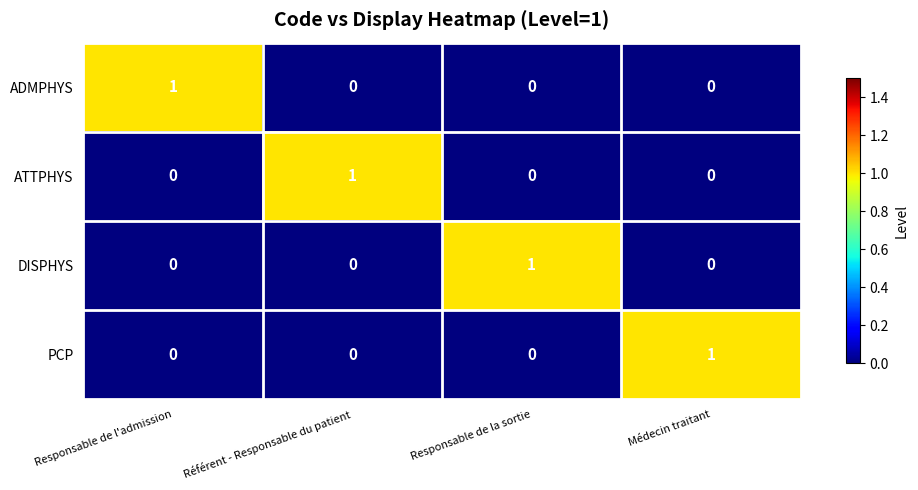

True or false: PCP has a value of 1 at Référent - Responsable du patient.

False